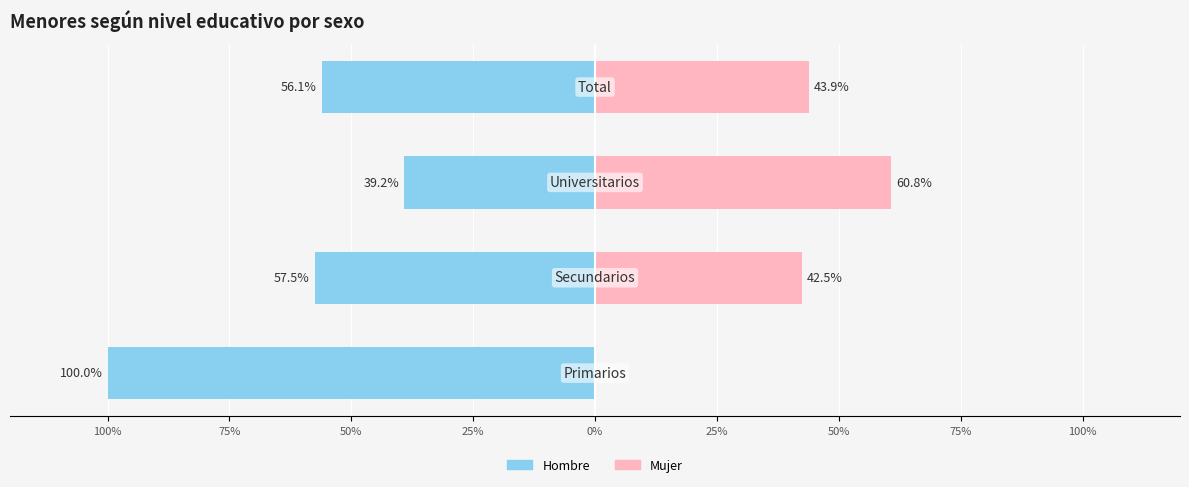

Reading left to right, transcribe all the data shown in this chart.

Hombre: -100.0	-57.5	-39.2	-56.1
Mujer: 0.0	42.5	60.8	43.9